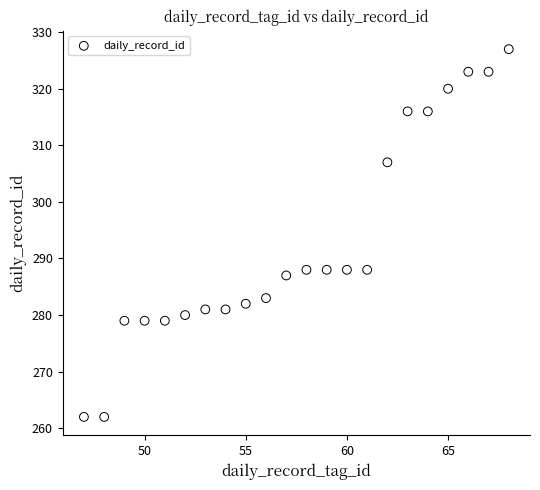

What is the range of X values (max minus min)?

21